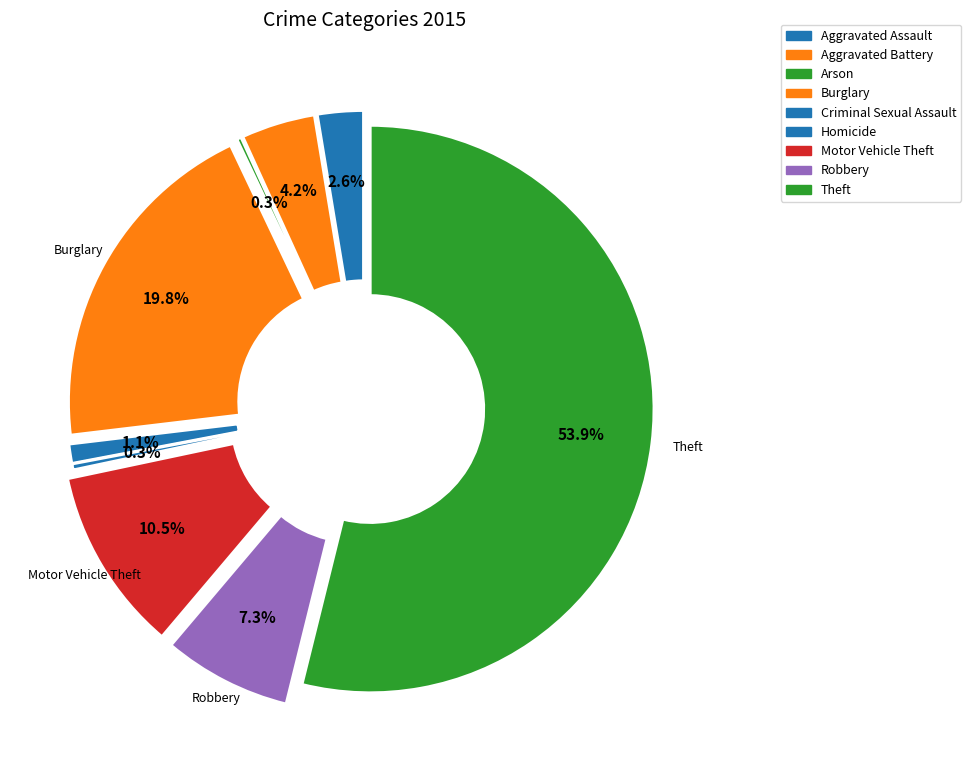

Which slice represents more than half of the pie?

Theft